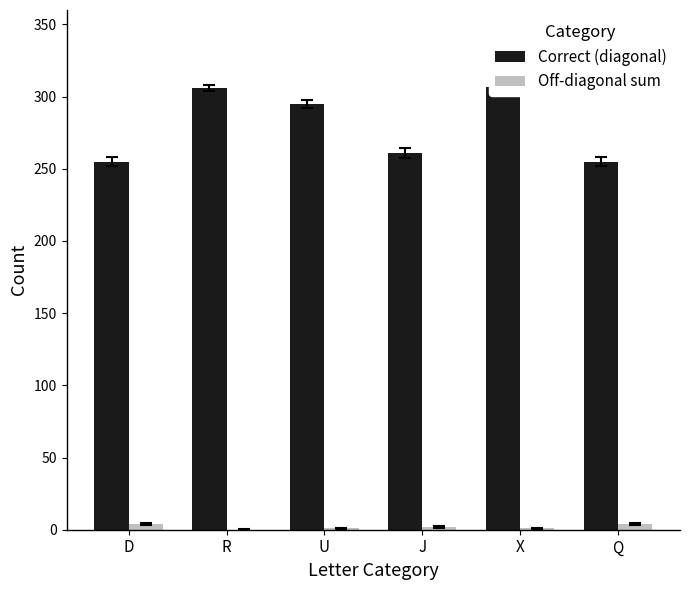

List the series in order of their overall mean, highest first.

Correct (diagonal), Off-diagonal sum